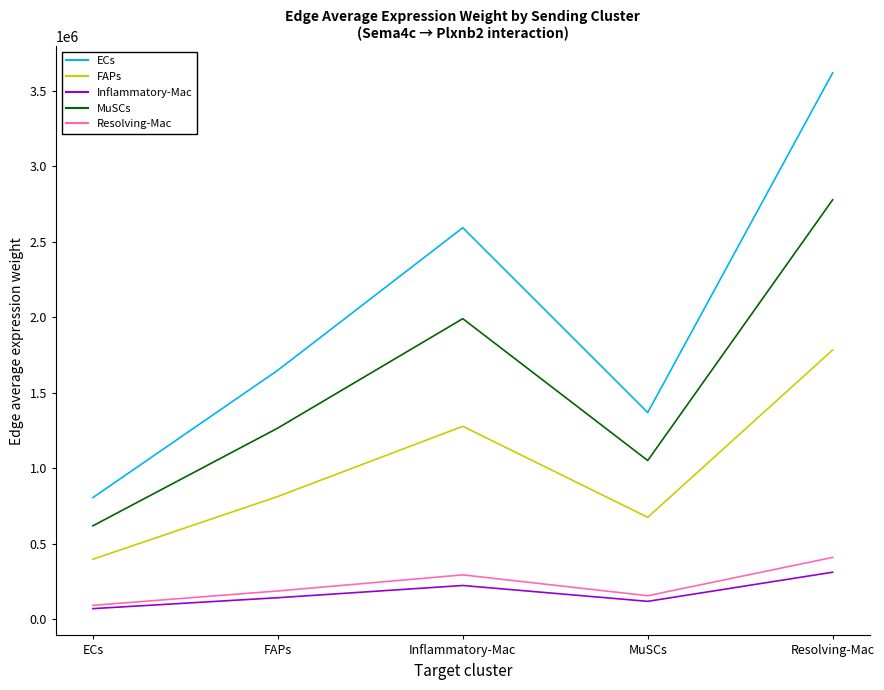

How many interior local valleys does the ECs series have?

1